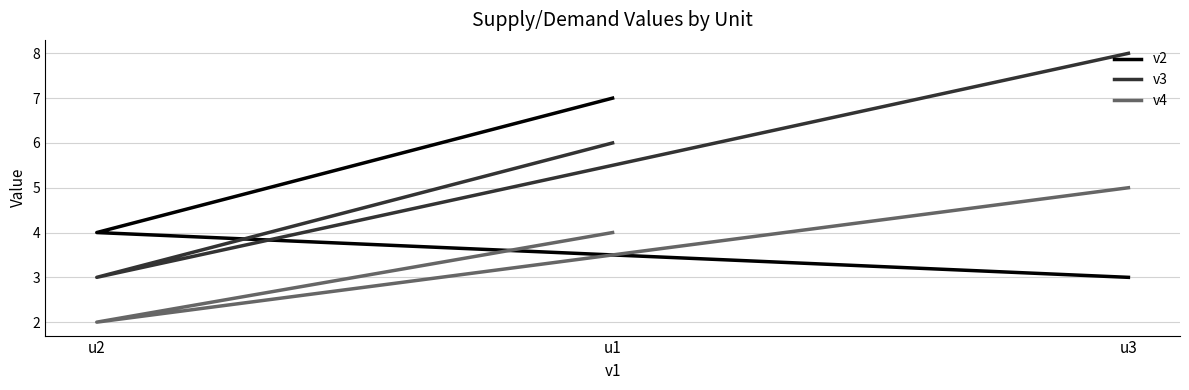

Reading left to right, what are all the values shown in this chart?

v2: 7	4	3
v3: 6	3	8
v4: 4	2	5